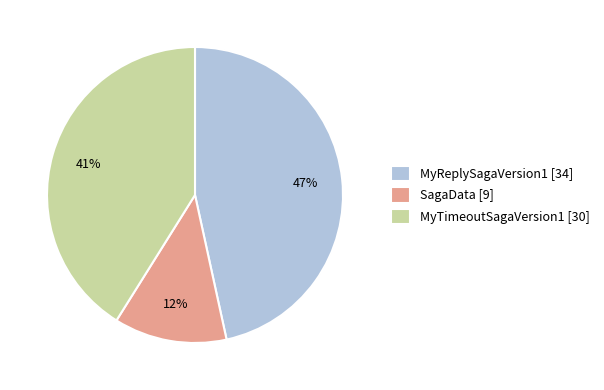

Between MyReplySagaVersion1 and MyTimeoutSagaVersion1, which is larger?

MyReplySagaVersion1